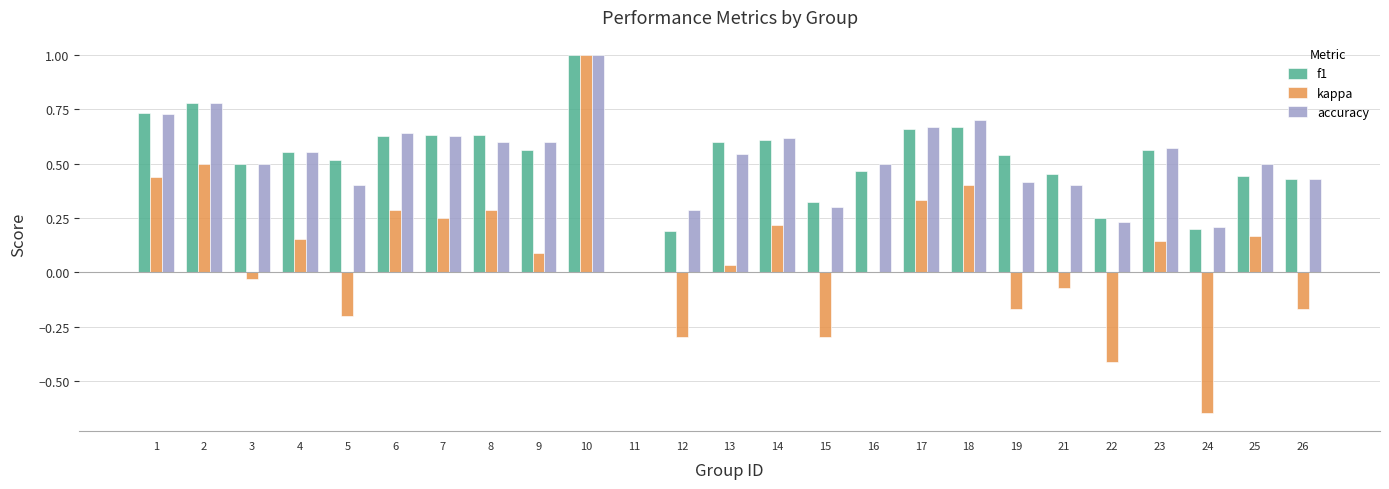

What is the sum of all kappa values?

2.0